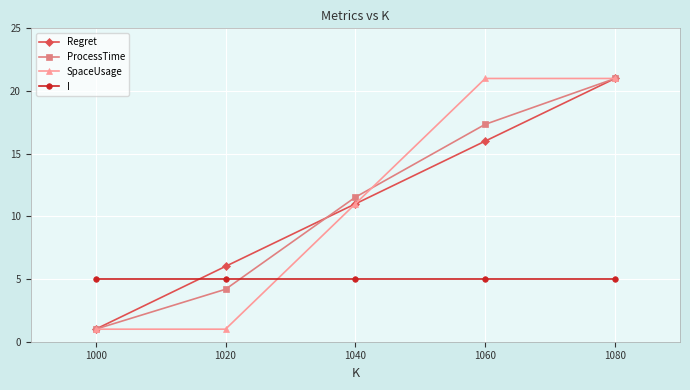

Is the value of I at 1080 greater than the value of SpaceUsage at 1080?

No